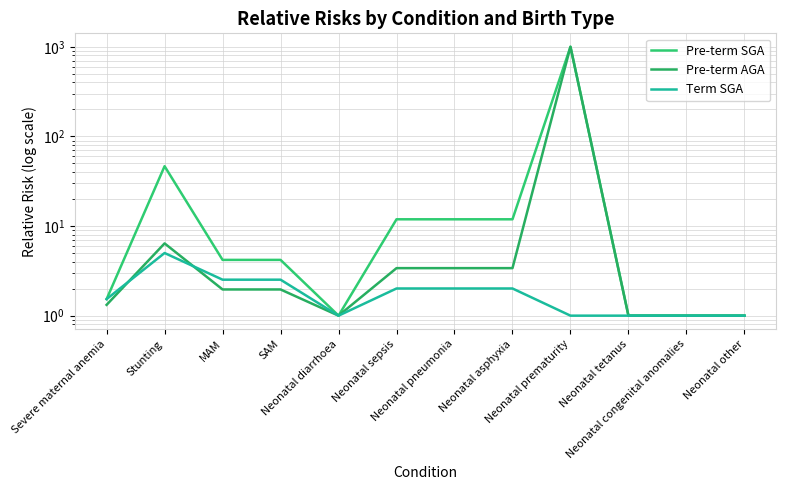

At which category does Pre-term SGA reach its first local peak?

Stunting